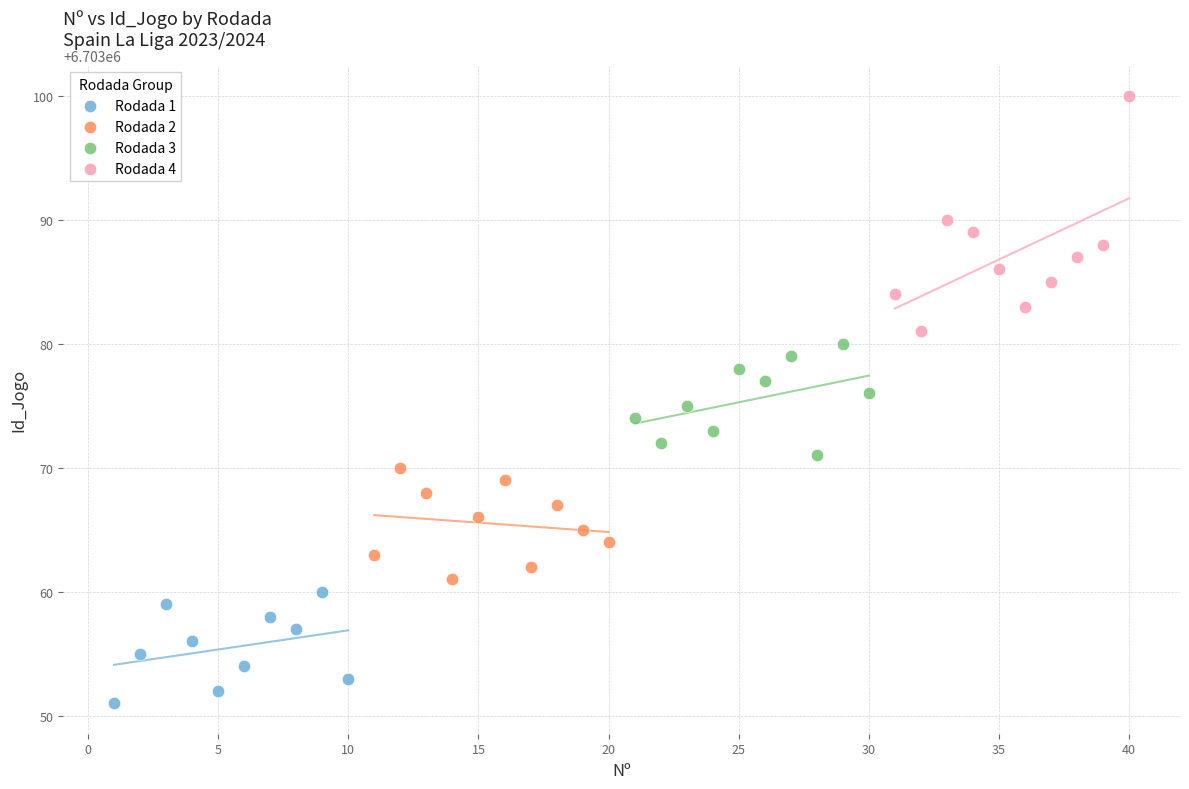

Which series contains the lowest Y value?

Rodada 1